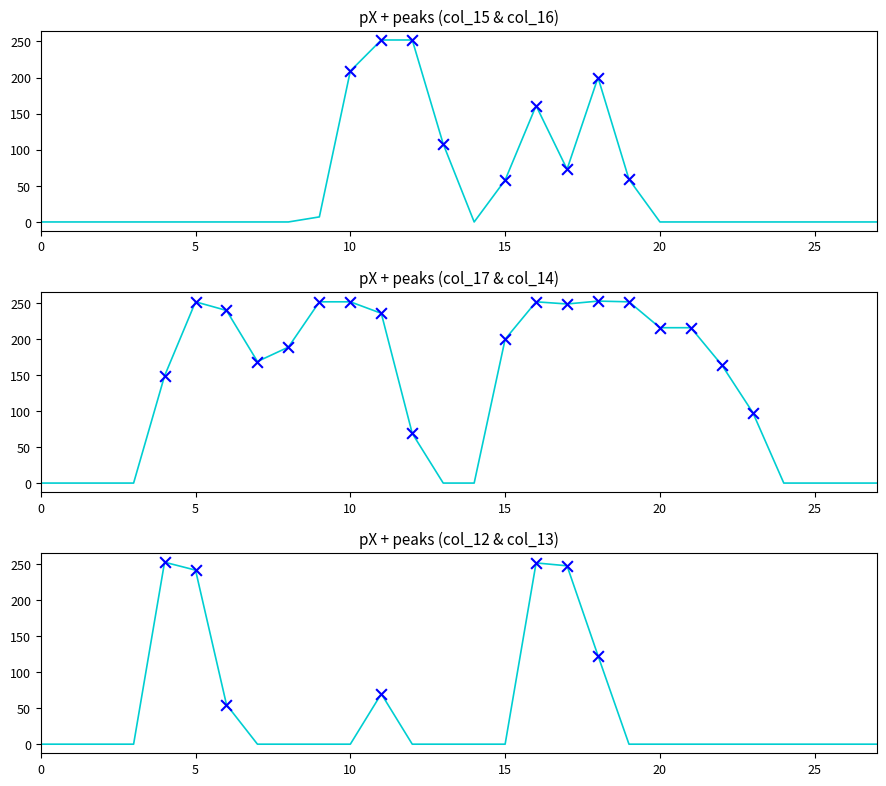

At which category is the sum across all series the highest?

16